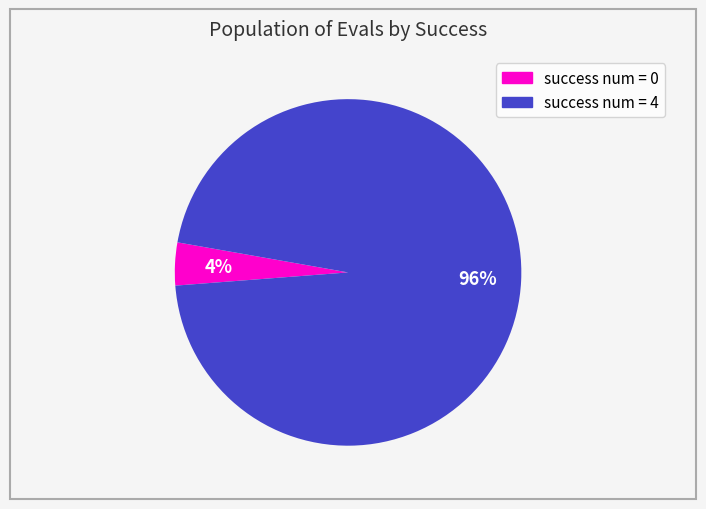

Is there a majority slice in this chart?

Yes